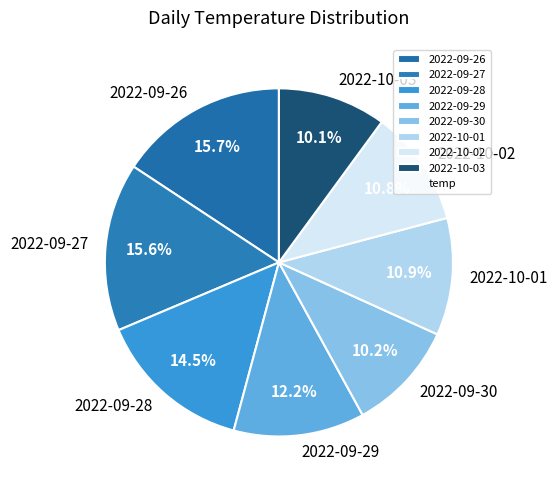

Between 2022-09-26 and 2022-10-03, which is larger?

2022-09-26